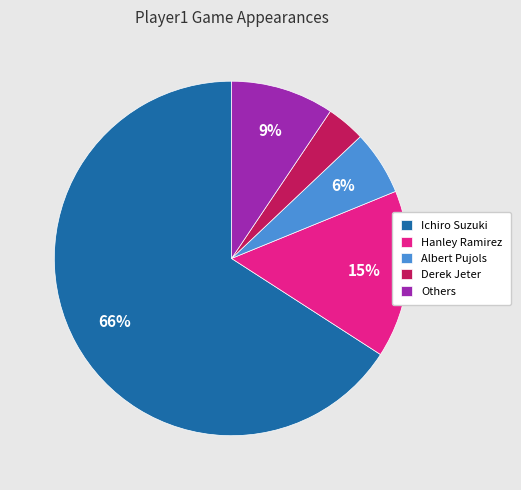

Rank the categories by value from lowest to highest.

Derek Jeter, Albert Pujols, Others, Hanley Ramirez, Ichiro Suzuki